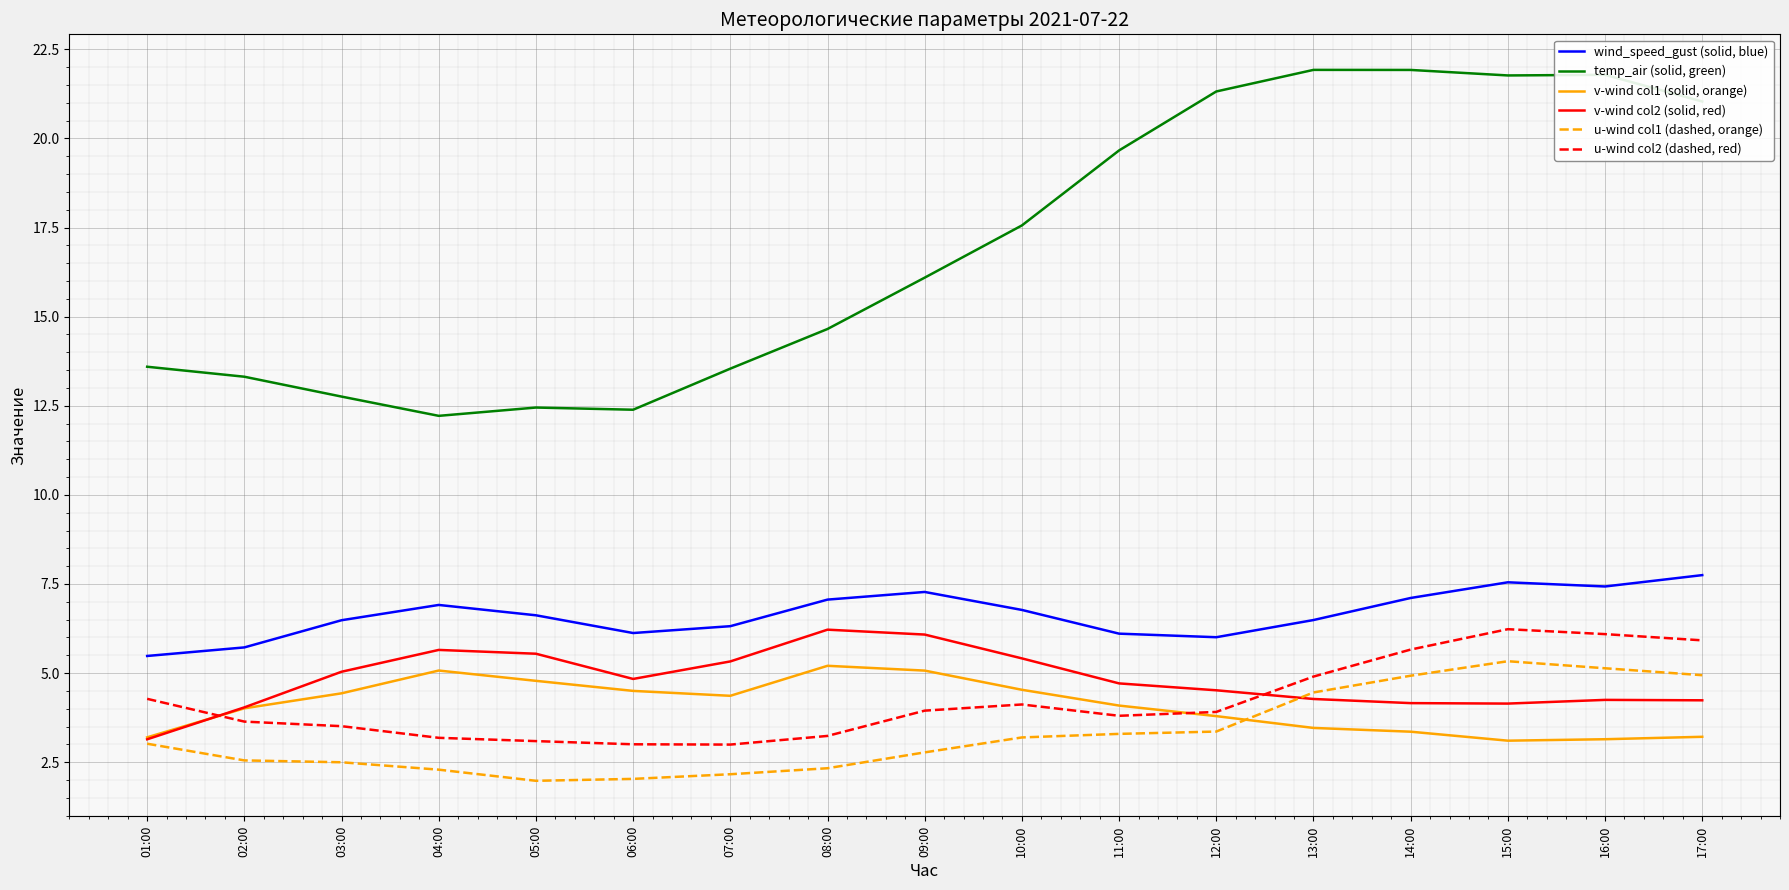

What is the sum of the u-wind col1 (dashed, orange) values at 17:00 and 03:00?

7.4